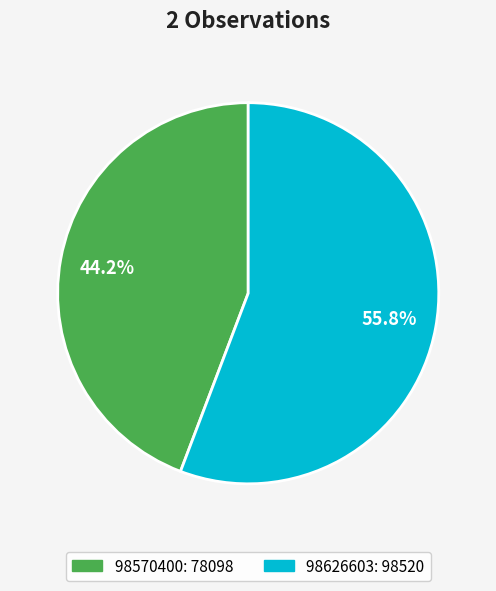

To the nearest percent, what is the combined percentage of 98626603 and 98570400?

100%